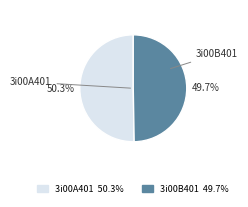

What is the majority slice?

3i00A401